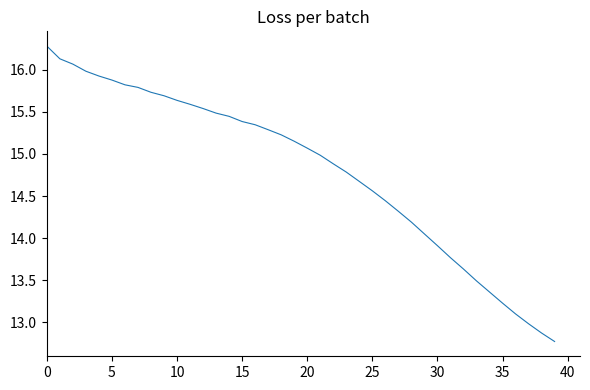

What is the difference between the maximum and minimum values?

3.5